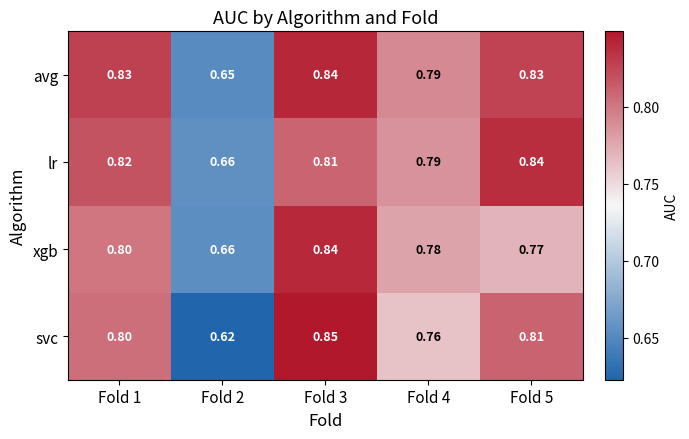

Is the value of svc at Fold 1 greater than the value of avg at Fold 2?

Yes